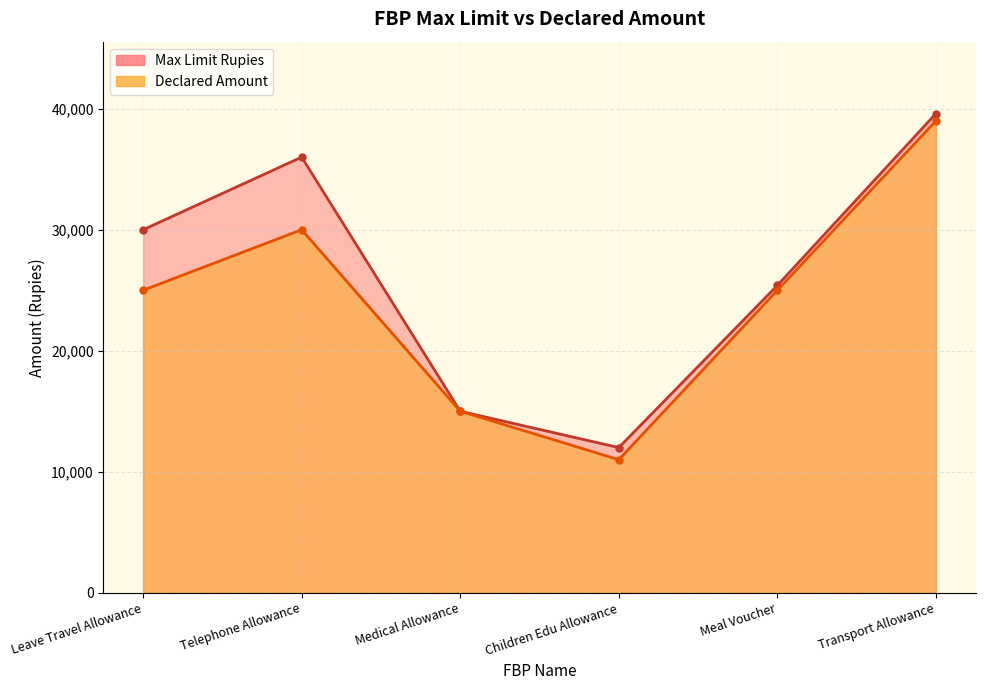

Between Meal Voucher and Transport Allowance, which is larger?

Transport Allowance